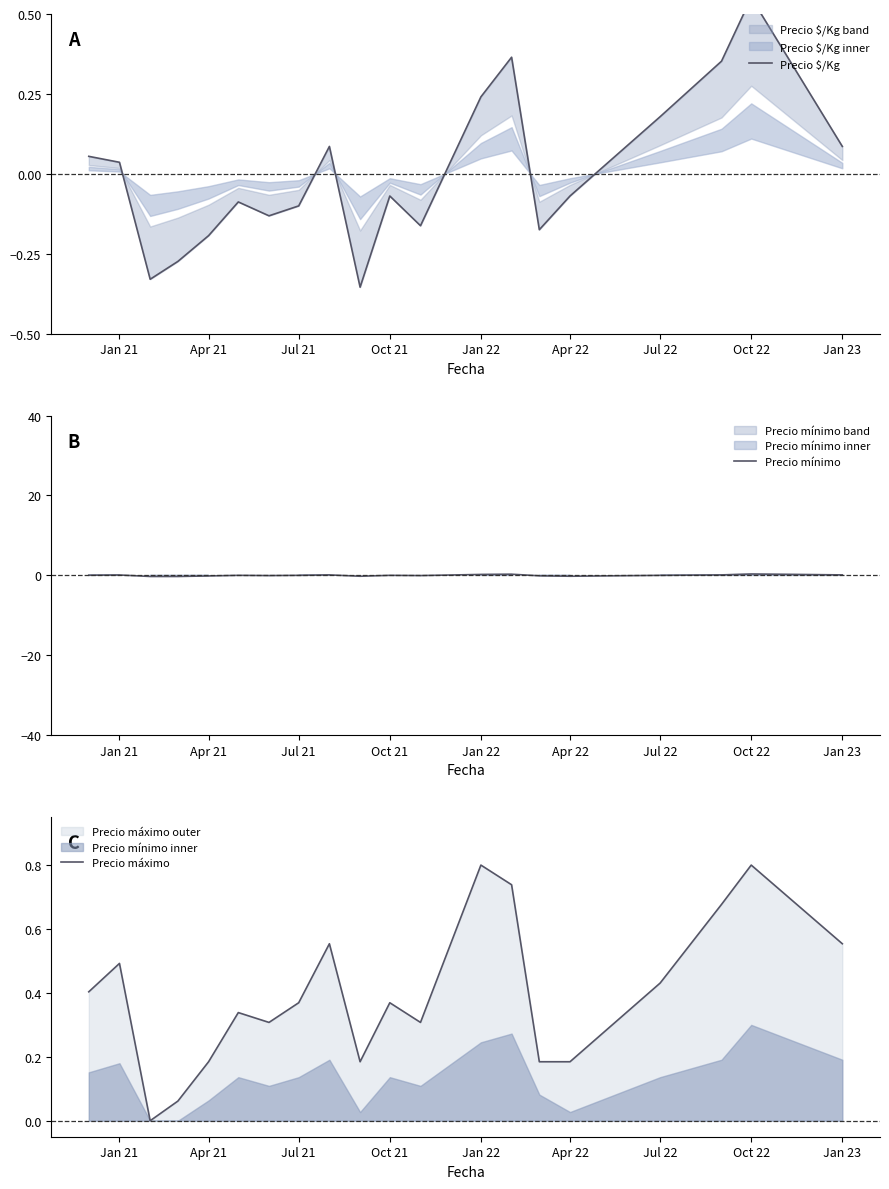

Is it true that Precio máximo equals 0.2 at Apr 22?

False